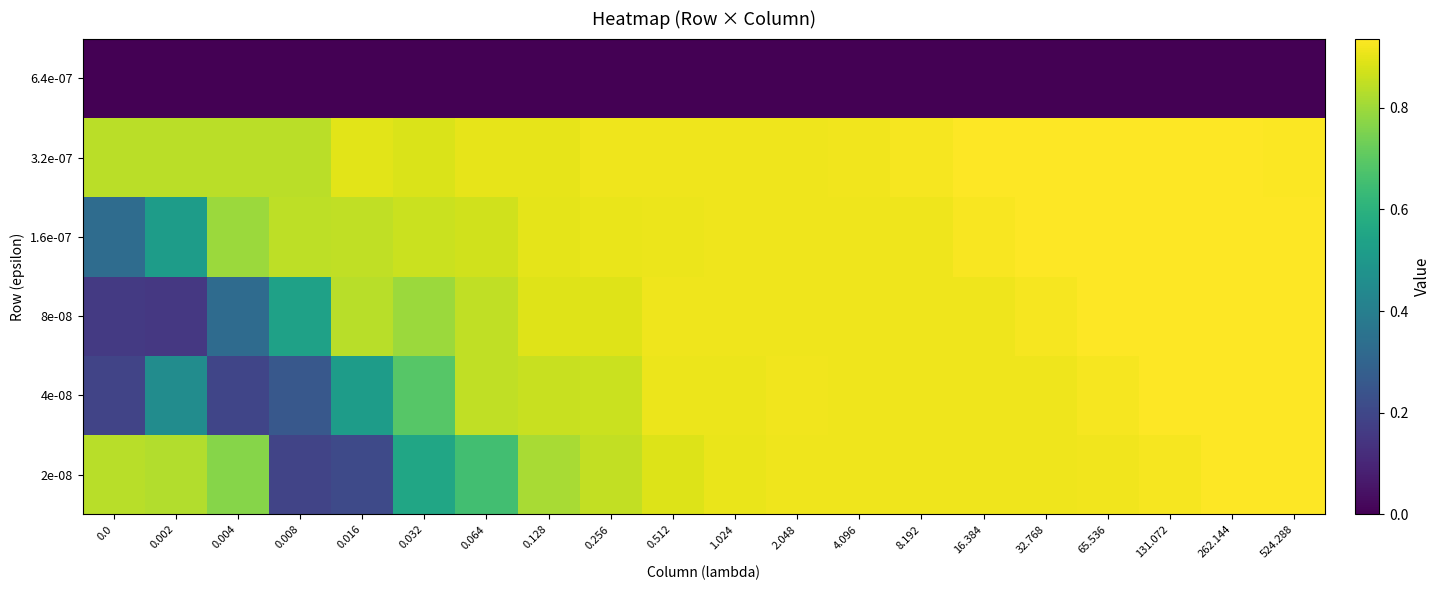

List the series in order of their peak value, lowest first.

6.4e-07, 2e-08, 4e-08, 8e-08, 3.2e-07, 1.6e-07